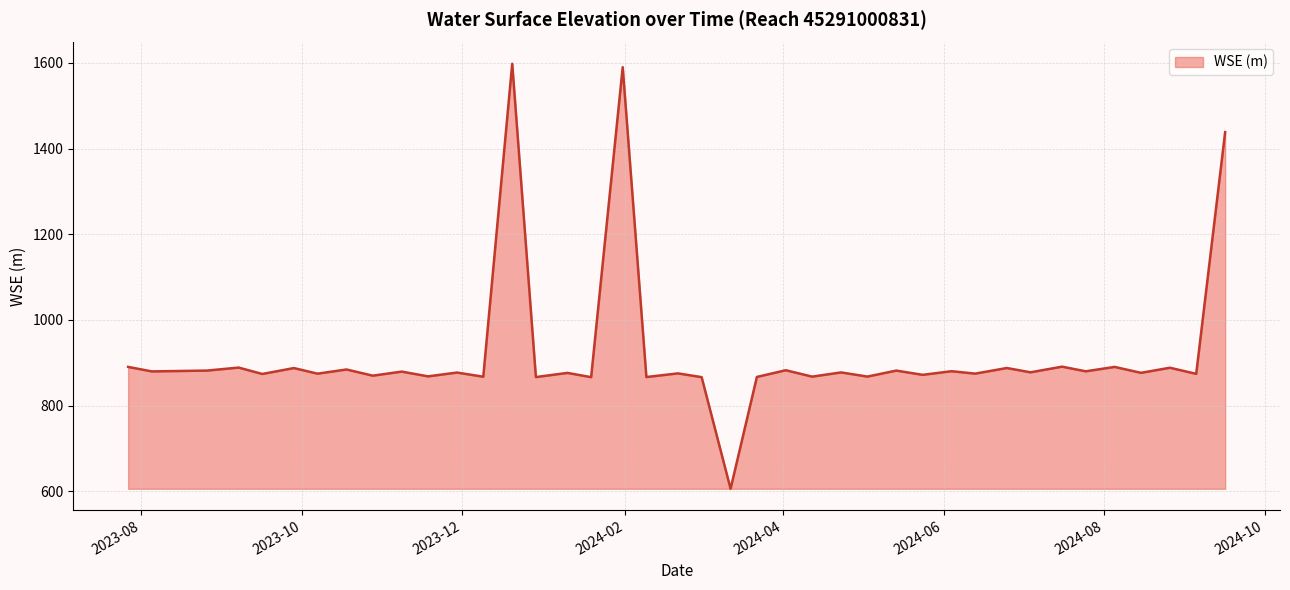

What is the difference between the maximum and minimum values?

992.1